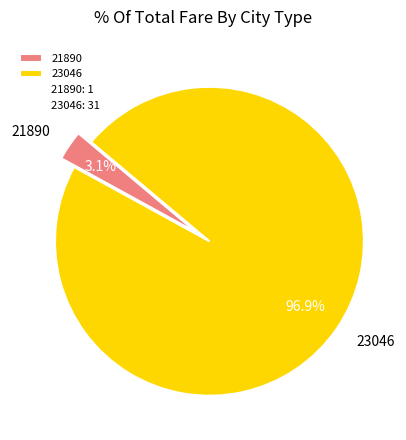

The 23046 slice represents 97% of the pie. True or false?

True